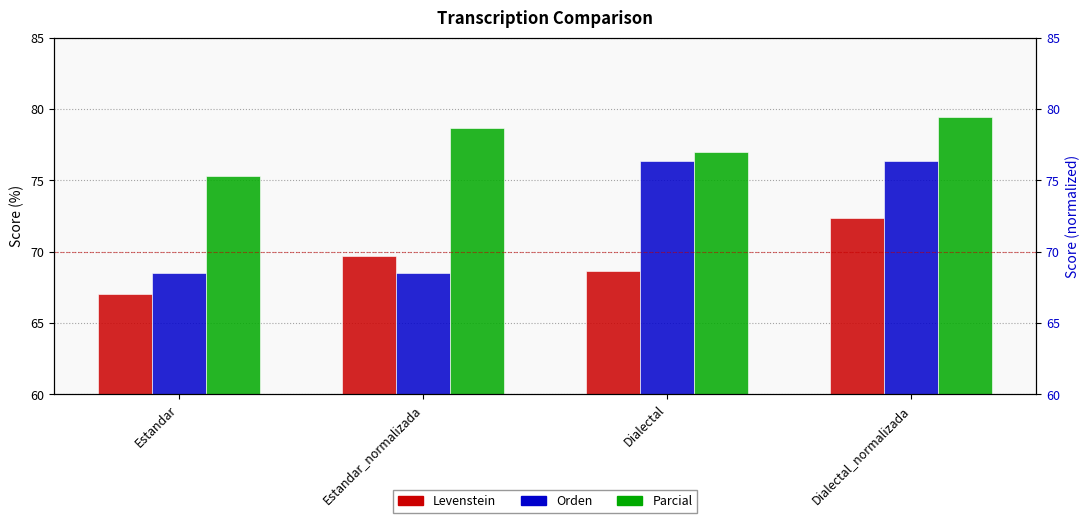

How many data points in Orden are above 76?

2